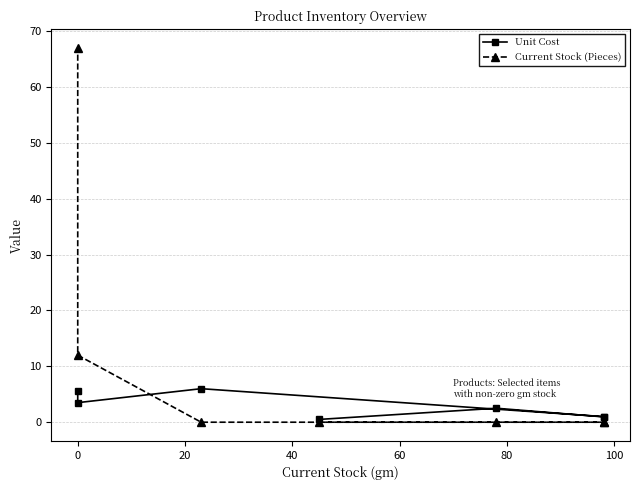

The value of Current Stock (Pieces) at −20 is -34.9. True or false?

False